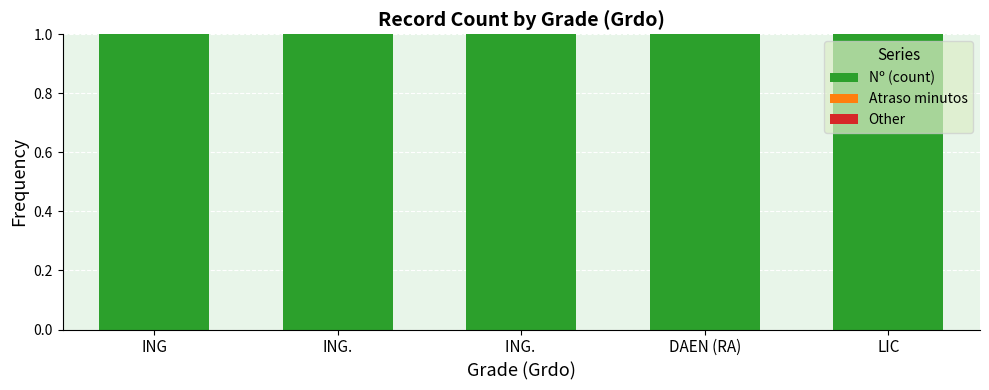

What is the label of the 1st bar from the left?

ING